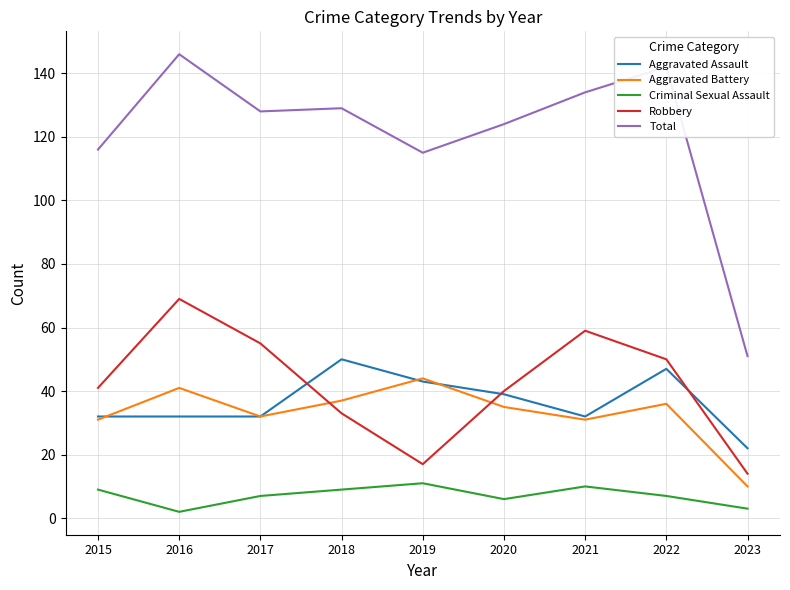

What is the total value across all series at 2021?

266